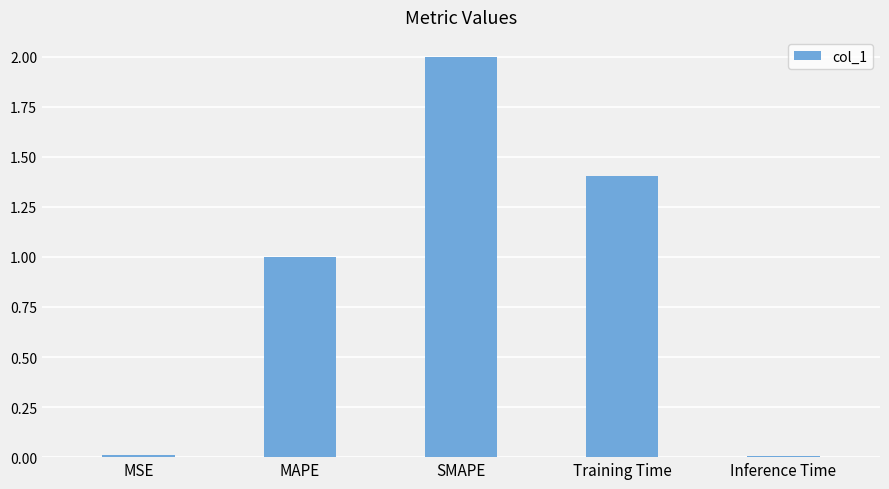

What is the change in value from MSE to MAPE?

+1.0